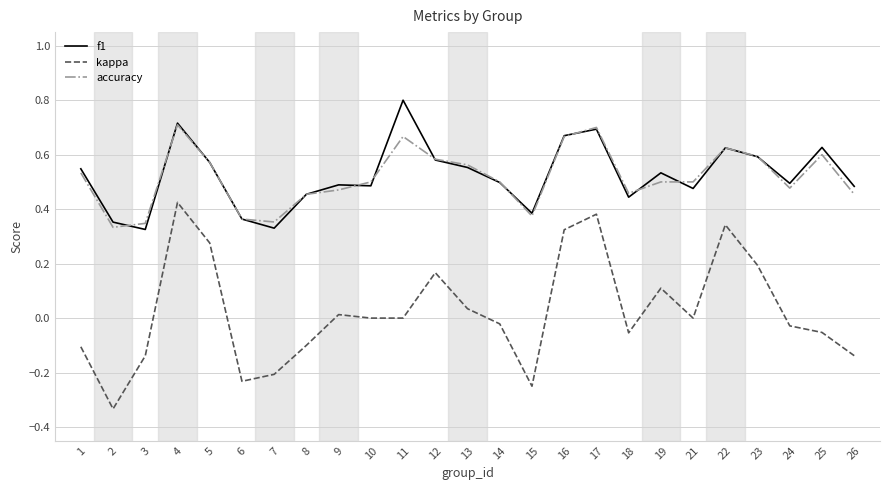

Is the value of f1 at 6 greater than the value of kappa at 6?

Yes